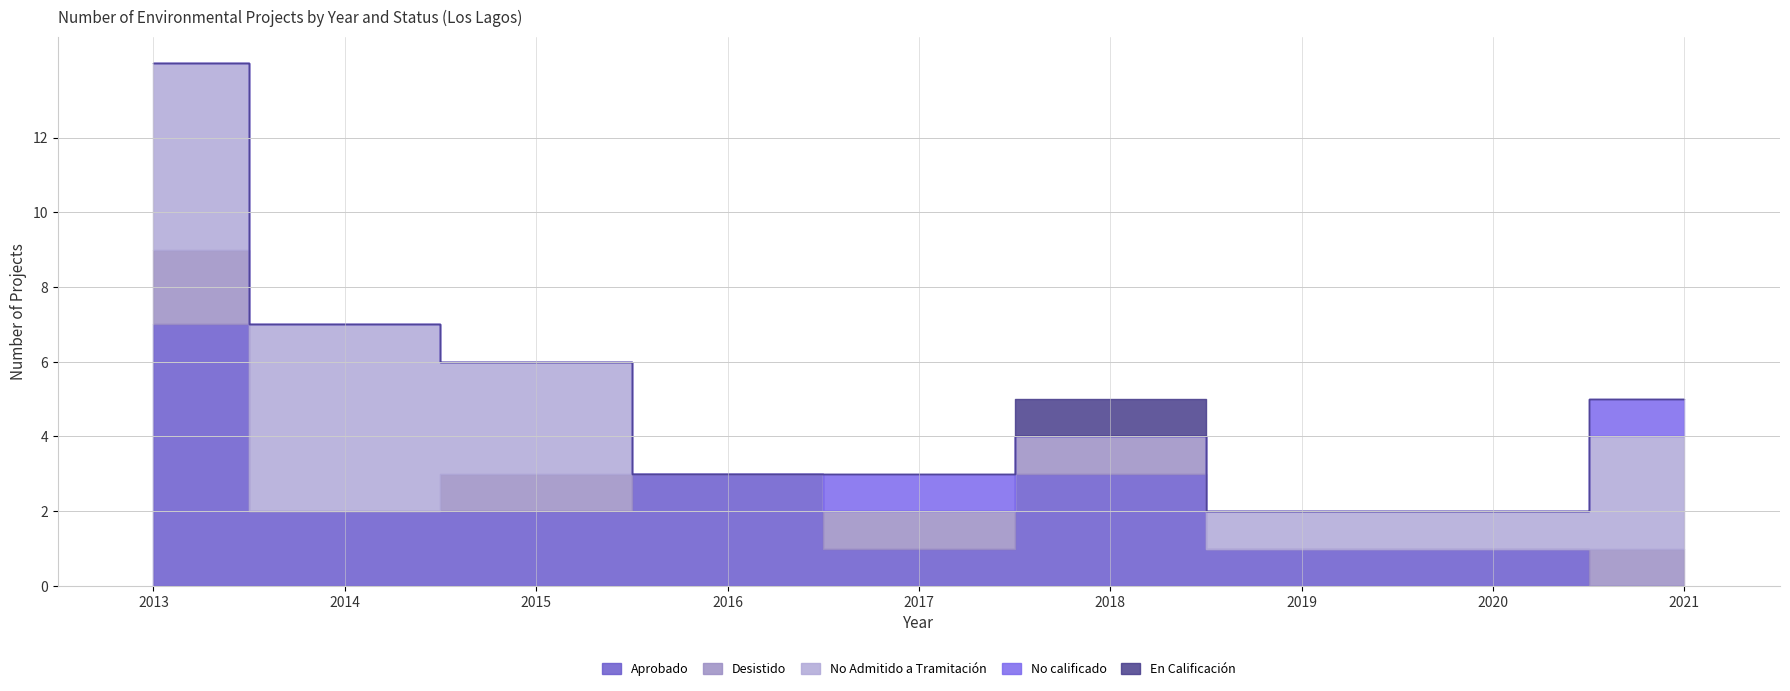

Between 2014 and 2021, which is larger?

2014